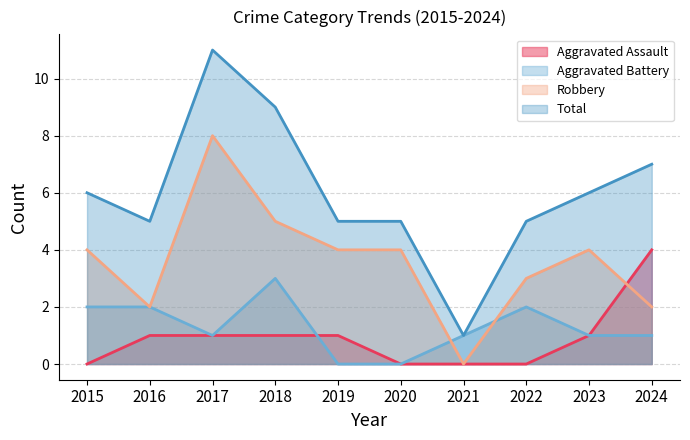

Between 2015 and 2016, which series saw the biggest shift?

Robbery